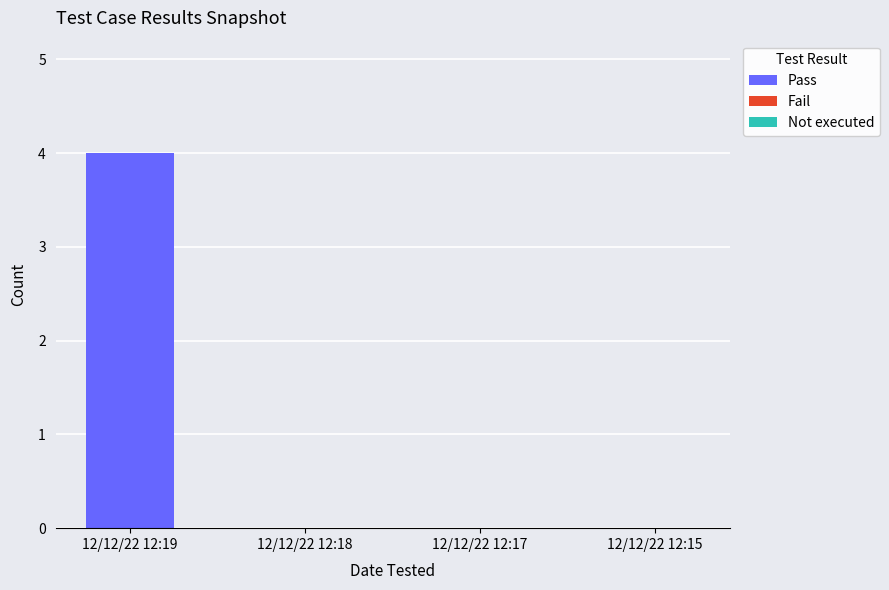

Which has a higher value, 12/12/22 12:19 or 12/12/22 12:18?

12/12/22 12:19